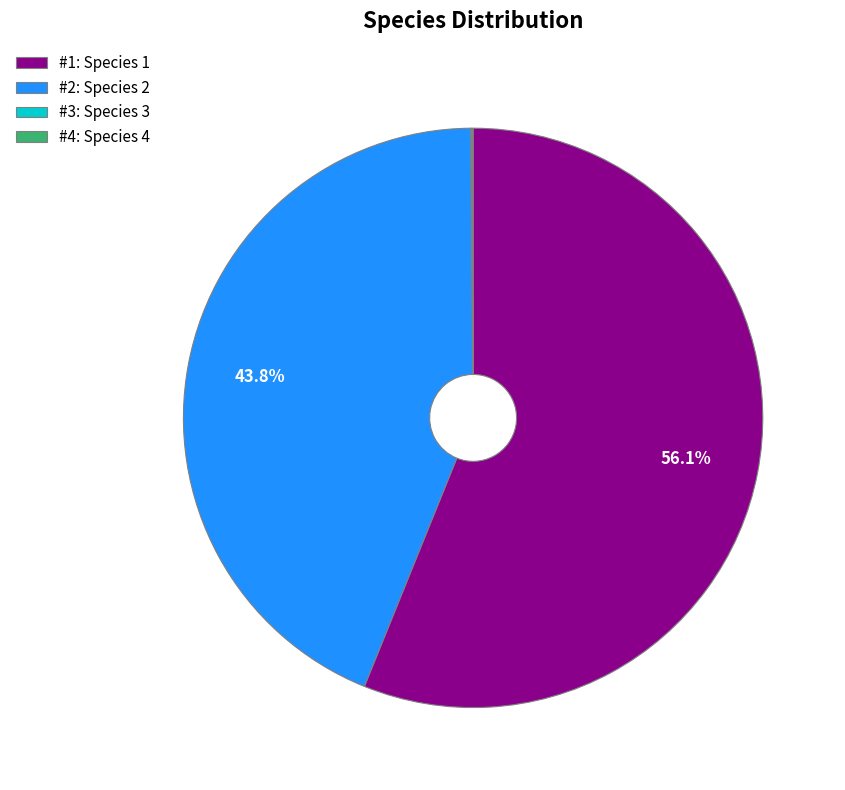

What is the largest slice in the pie chart?

#1: Species 1